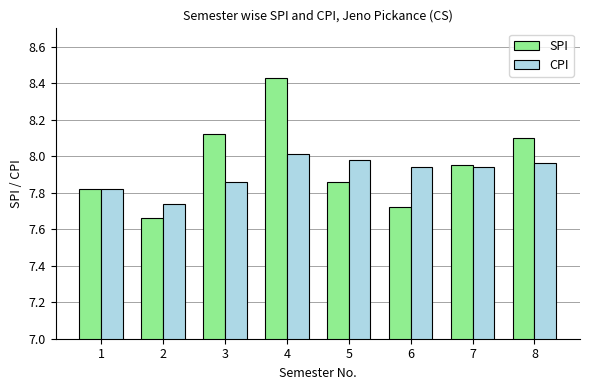

Is it true that SPI equals 1.9 at 3?

False